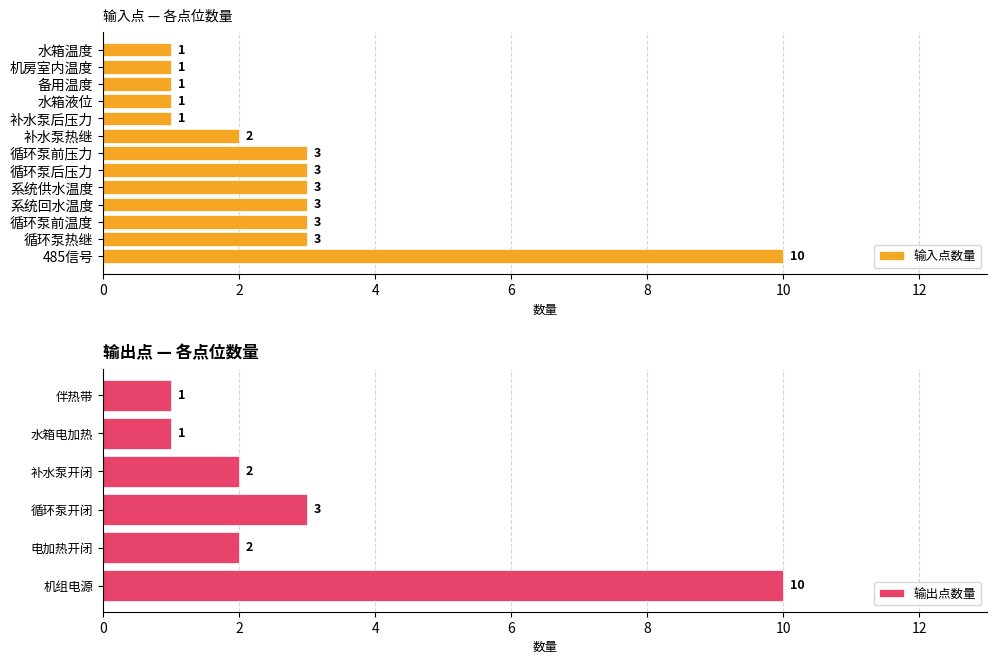

Count the 输入点数量 values in the range 1 to 3.

12